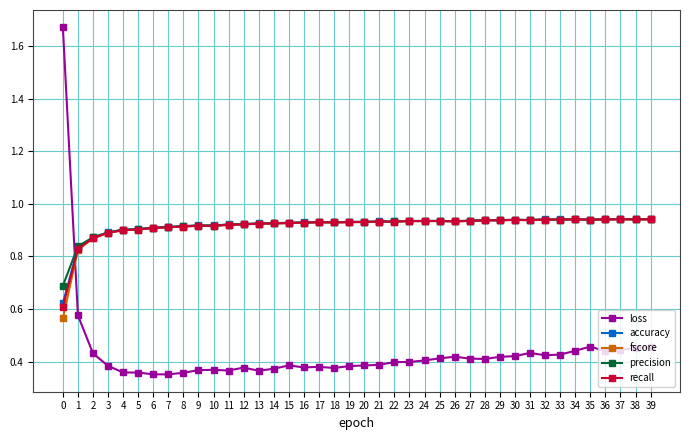

Which series has the widest spread of values?

loss